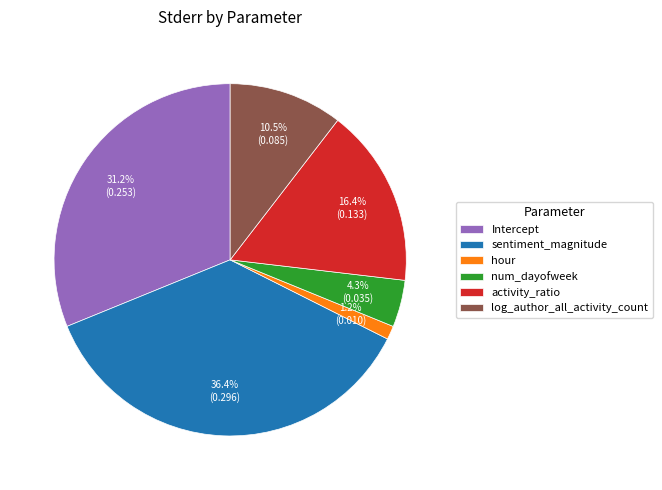

What is the smallest slice in the pie chart?

hour